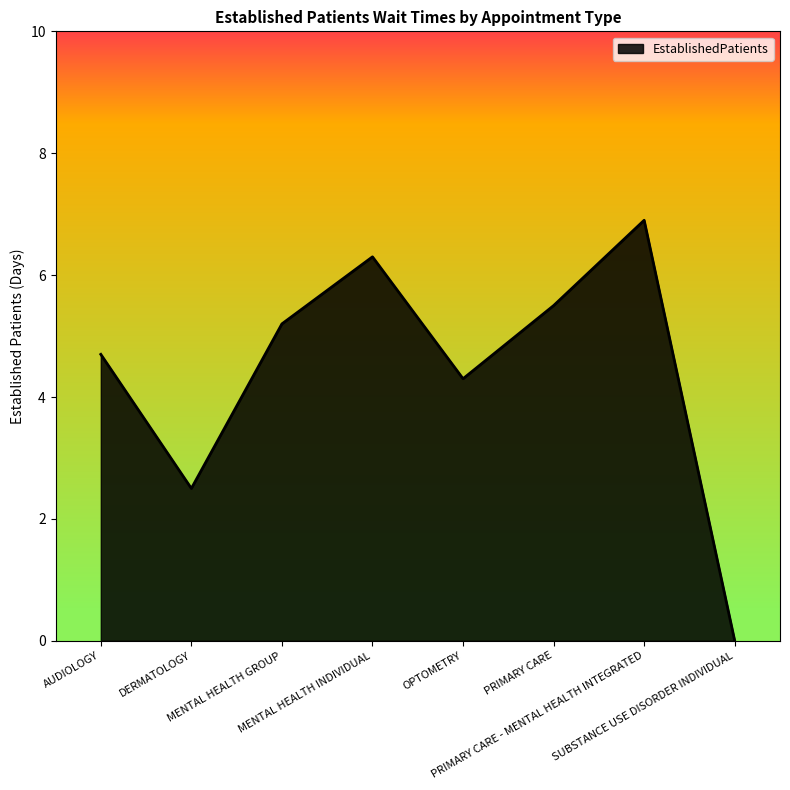

List the labels in order of value, largest first.

PRIMARY CARE - MENTAL HEALTH INTEGRATED, MENTAL HEALTH INDIVIDUAL, PRIMARY CARE, MENTAL HEALTH GROUP, AUDIOLOGY, OPTOMETRY, DERMATOLOGY, SUBSTANCE USE DISORDER INDIVIDUAL